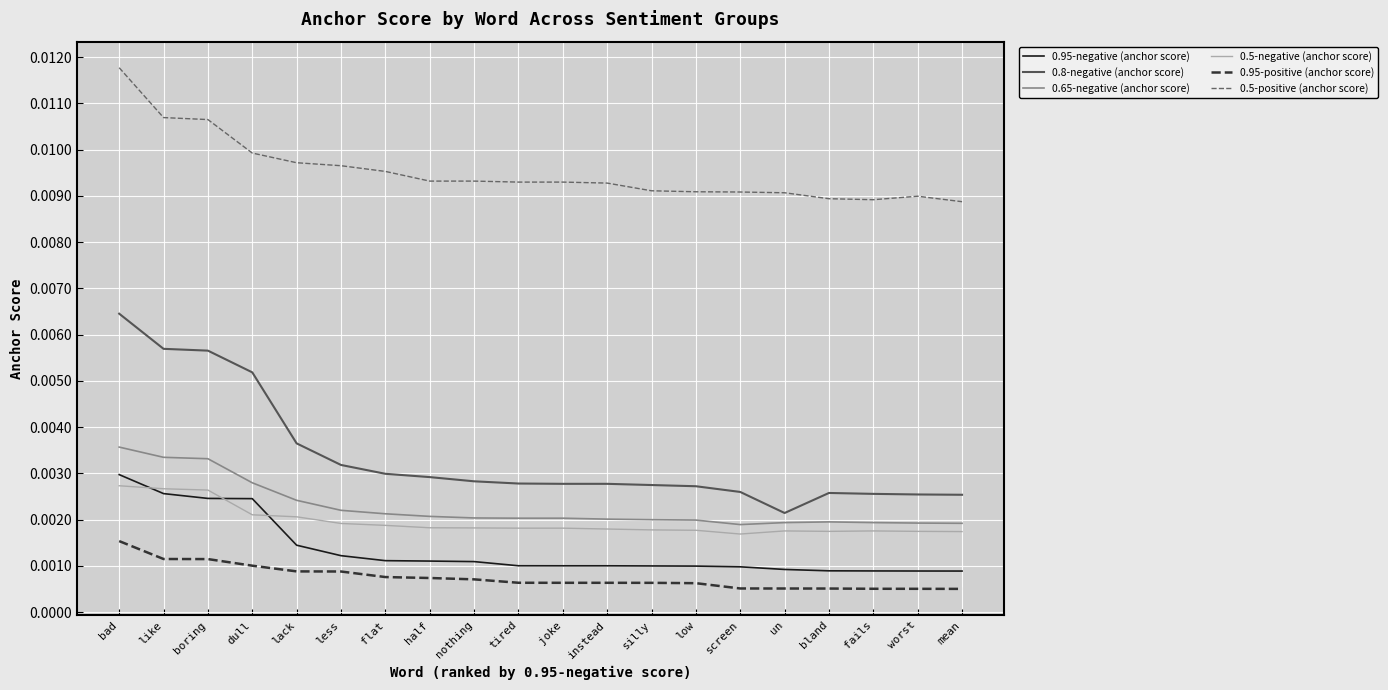

True or false: 0.5-negative (anchor score) and 0.8-negative (anchor score) intersect in this chart.

False